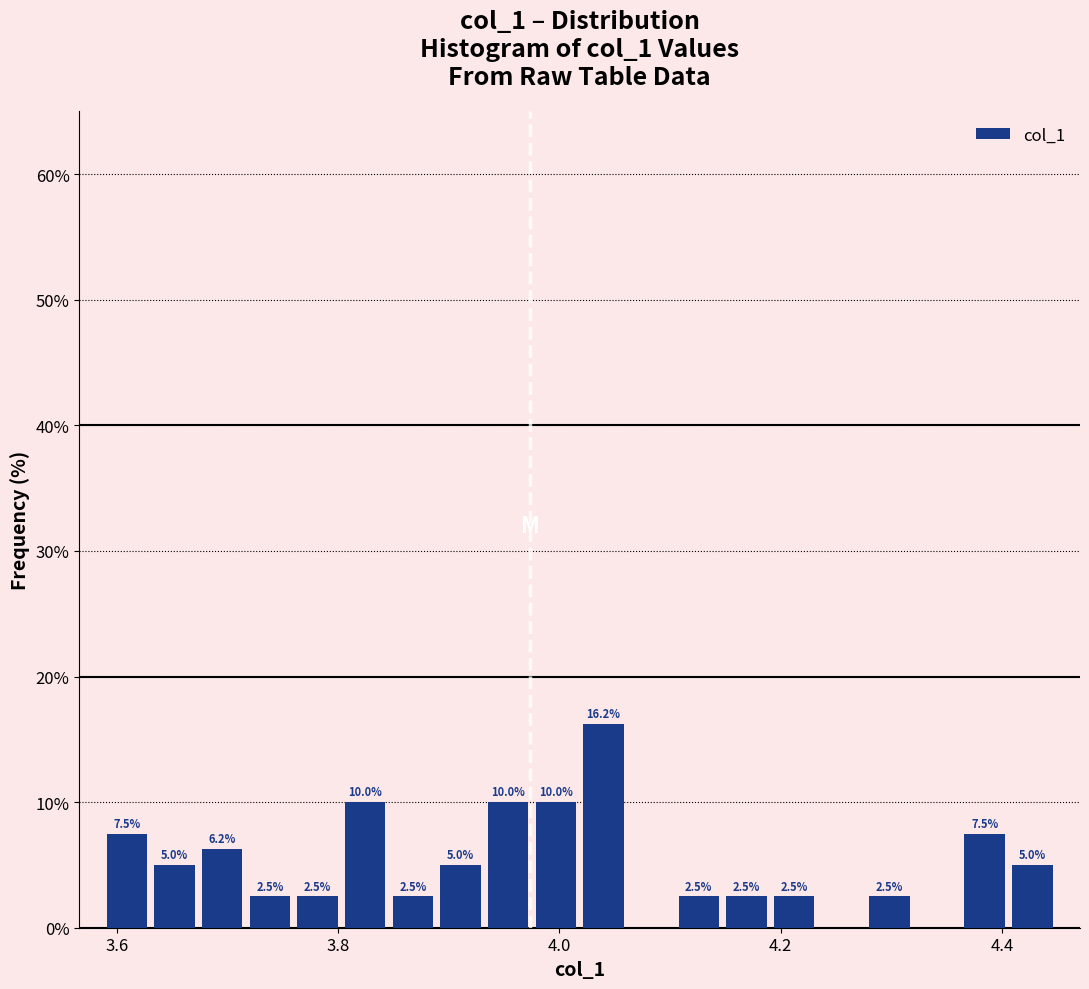

Around what value on the x-axis is the tallest bar? Give the approximate position of its centre, as read against the axis.

4.04